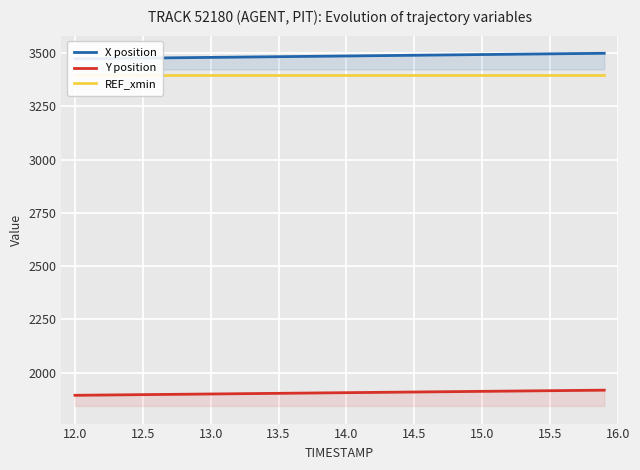

True or false: Y position and X position intersect in this chart.

False